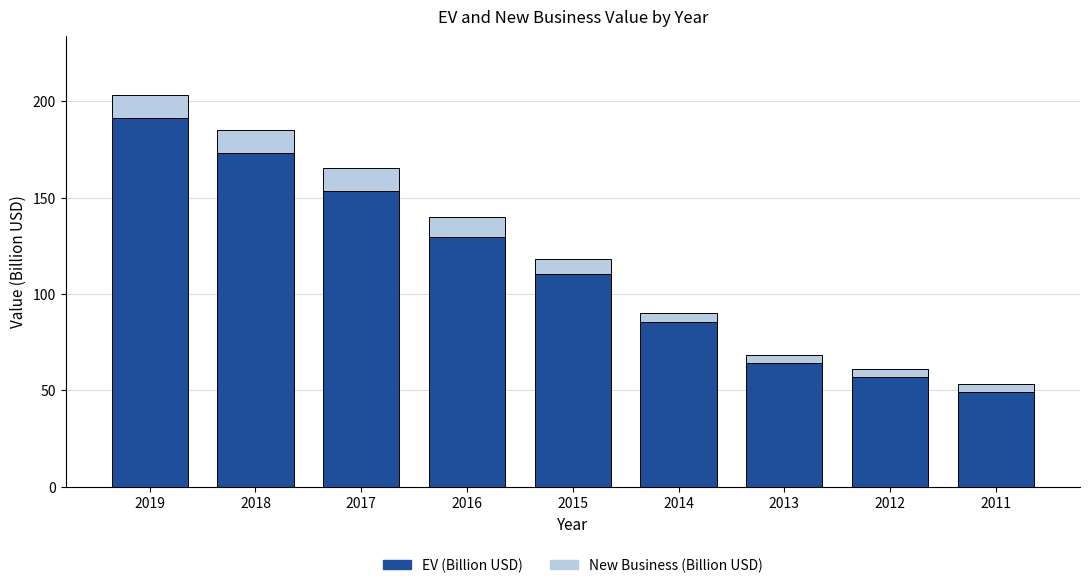

What is the highest value of the EV (Billion USD) series?

191.4